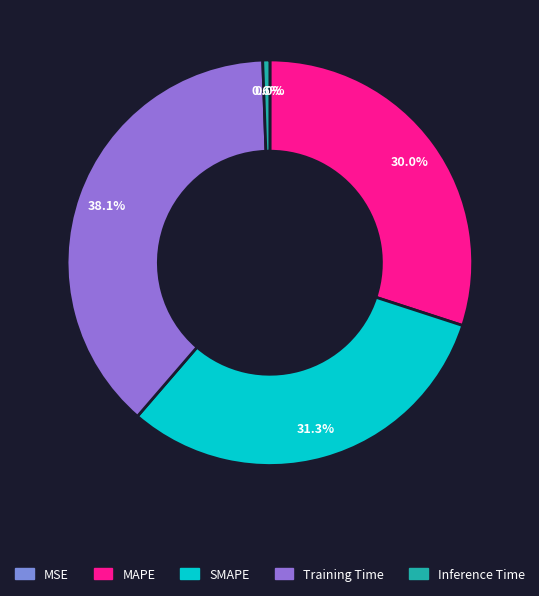

To the nearest percent, what portion does MAPE represent?

30%